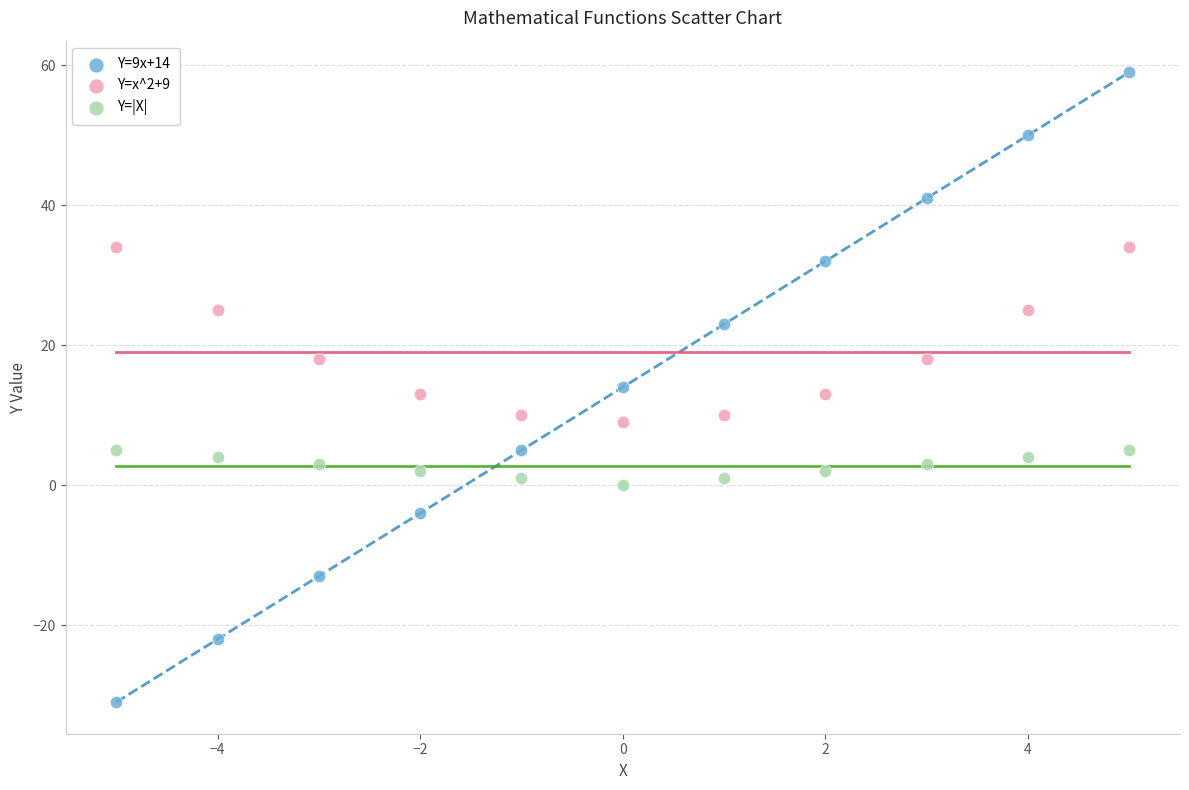

Which series has the largest Y range (max minus min)?

Y=9x+14